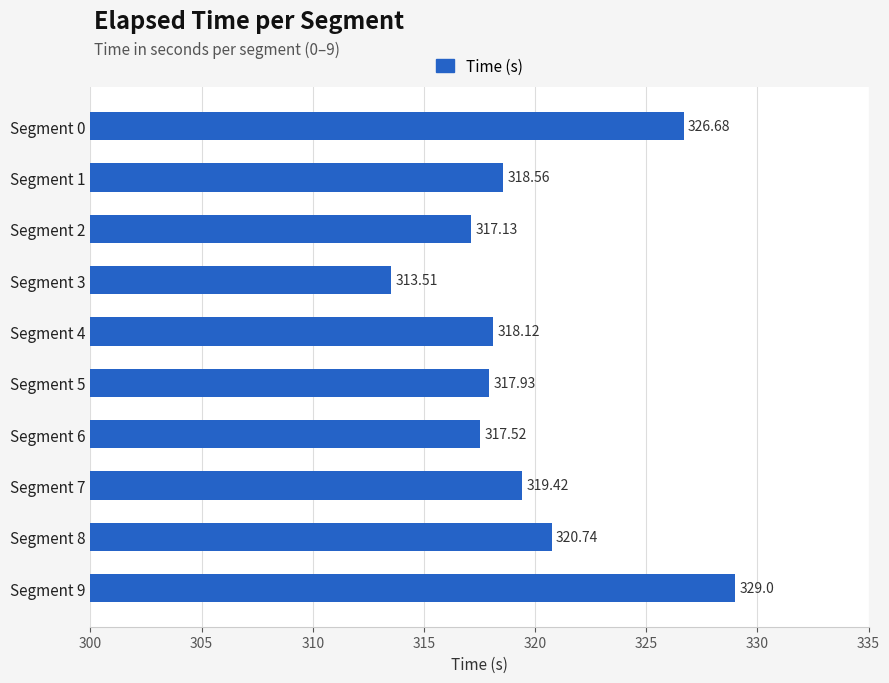

What is the difference between the values at Segment 0 and Segment 7?

7.3